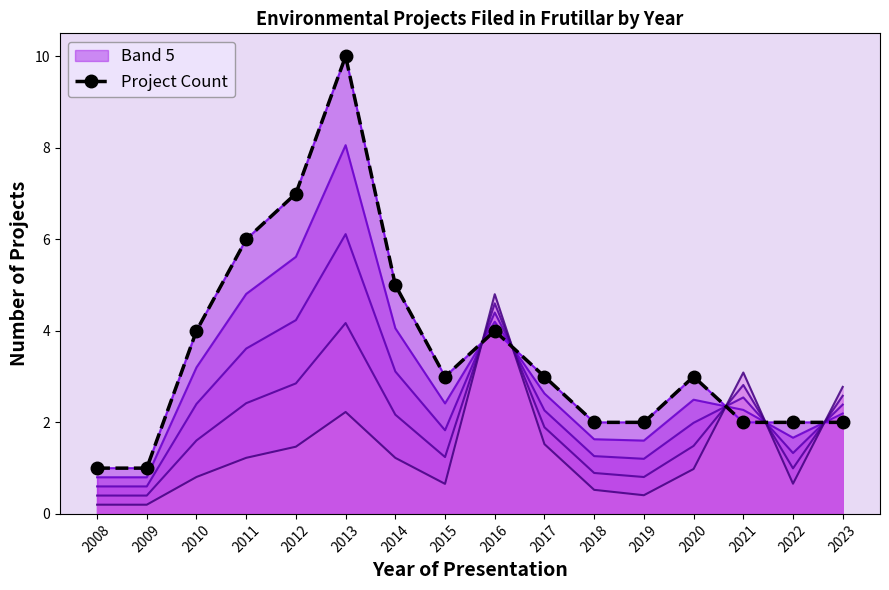

Rank the categories by value from lowest to highest.

2008, 2009, 2018, 2019, 2021, 2022, 2023, 2015, 2017, 2020, 2010, 2016, 2014, 2011, 2012, 2013